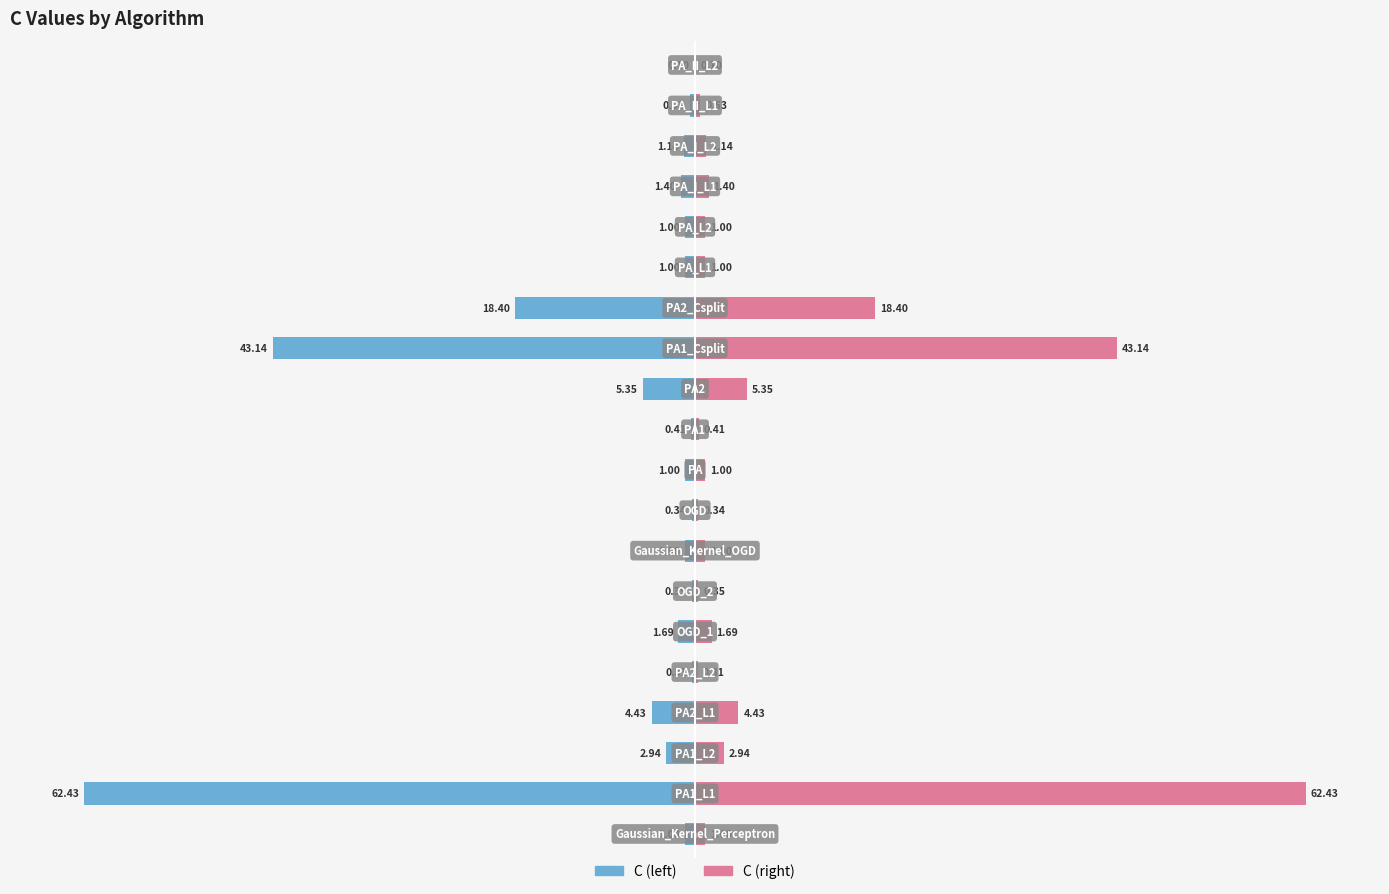

Is it true that Left (C) equals -1.3 at 14?

False